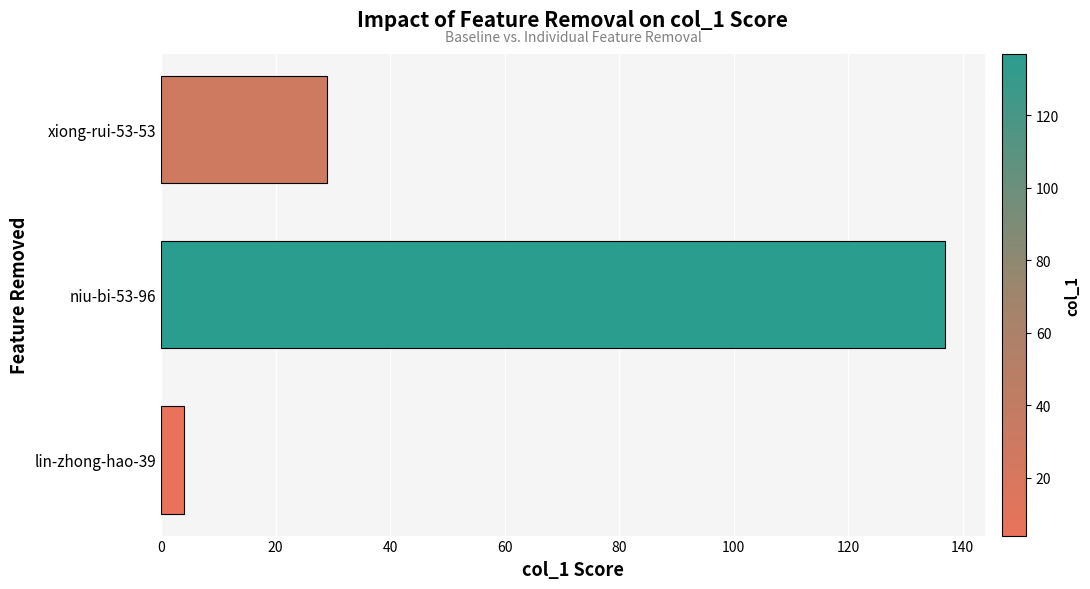

How many categories are shown in the chart?

3